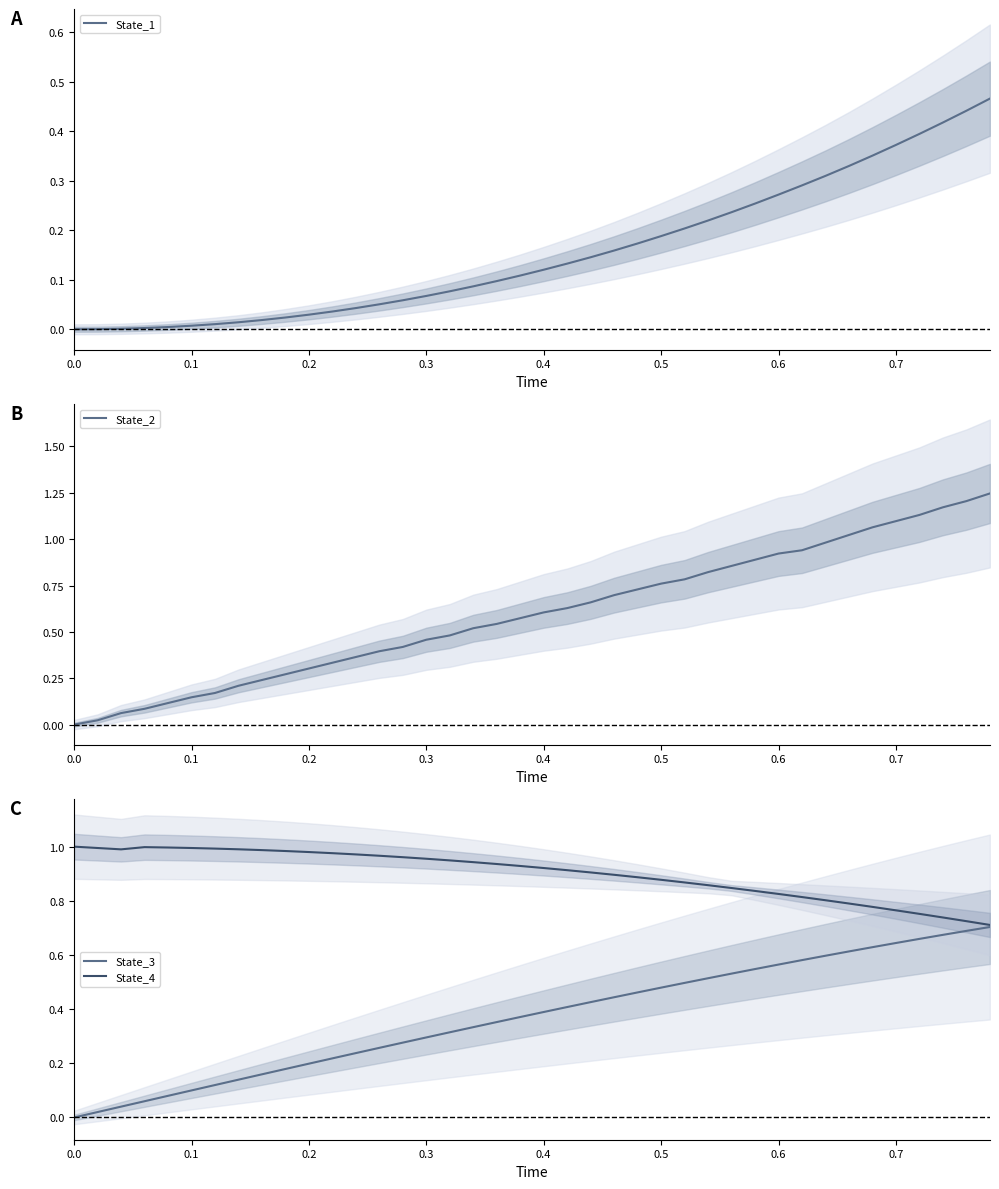

Reading left to right, list all the values displayed in this chart.

State_1: 0.0	0.0	0.0	0.0	0.0	0.0	0.0	0.0	0.0	0.0	0.0	0.0	0.0	0.1	0.1	0.1	0.1	0.1	0.1	0.1	0.1	0.1	0.1	0.2	0.2	0.2	0.2	0.2	0.2	0.3	0.3	0.3	0.3	0.3	0.4	0.4	0.4	0.4	0.4	0.5
State_2: 0.0	0.0	0.1	0.1	0.1	0.1	0.2	0.2	0.2	0.3	0.3	0.3	0.4	0.4	0.4	0.5	0.5	0.5	0.5	0.6	0.6	0.6	0.7	0.7	0.7	0.8	0.8	0.8	0.9	0.9	0.9	0.9	1.0	1.0	1.1	1.1	1.1	1.2	1.2	1.2
State_3: 0.0	0.0	0.0	0.1	0.1	0.1	0.1	0.1	0.2	0.2	0.2	0.2	0.2	0.3	0.3	0.3	0.3	0.3	0.4	0.4	0.4	0.4	0.4	0.4	0.5	0.5	0.5	0.5	0.5	0.5	0.6	0.6	0.6	0.6	0.6	0.6	0.7	0.7	0.7	0.7
State_4: 1.0	1.0	1.0	1.0	1.0	1.0	1.0	1.0	1.0	1.0	1.0	1.0	1.0	1.0	1.0	1.0	0.9	0.9	0.9	0.9	0.9	0.9	0.9	0.9	0.9	0.9	0.9	0.9	0.8	0.8	0.8	0.8	0.8	0.8	0.8	0.8	0.8	0.7	0.7	0.7